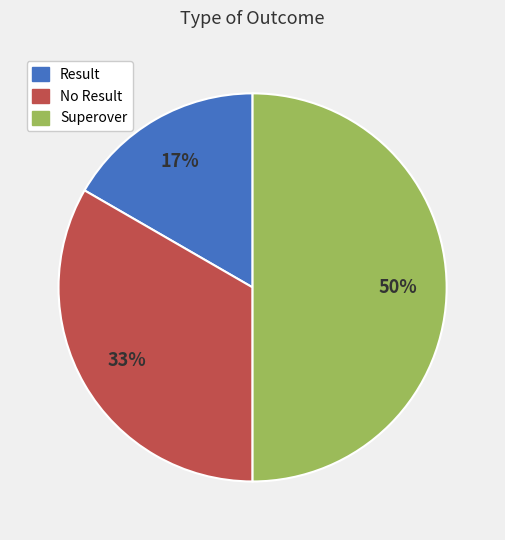

Is it true that No Result is 33% of the pie?

True